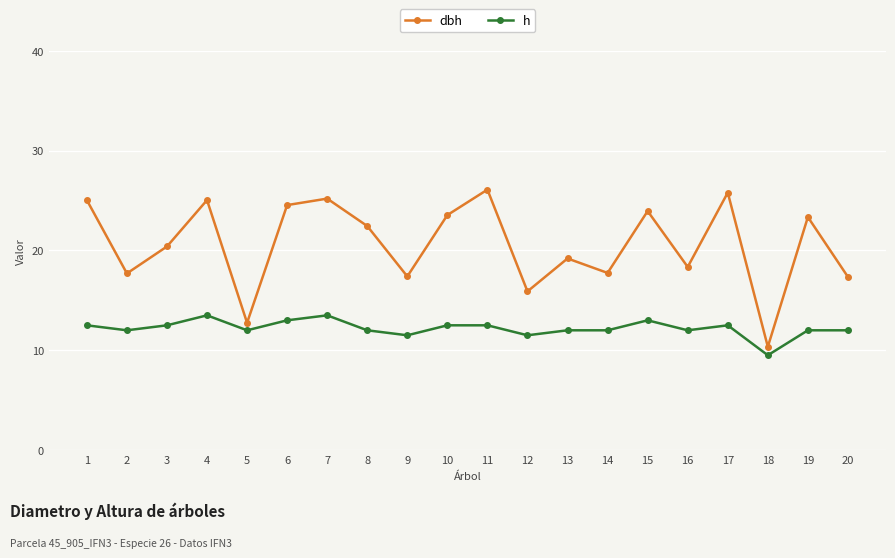

What is the value of the h point at the 13th from the left?

12.0